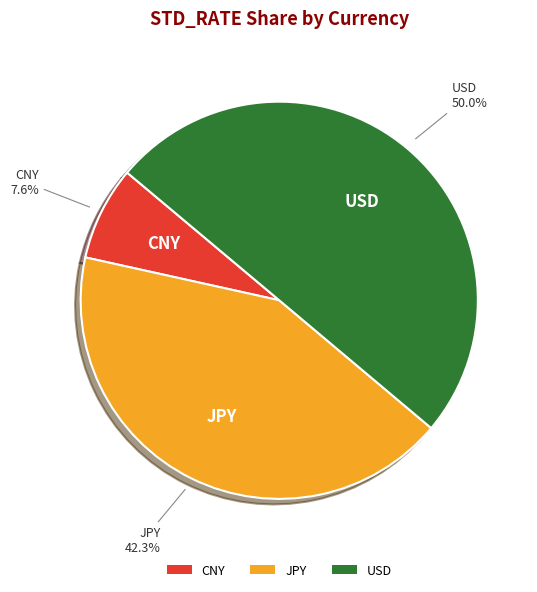

What percentage is the USD slice, to the nearest percent?

50%